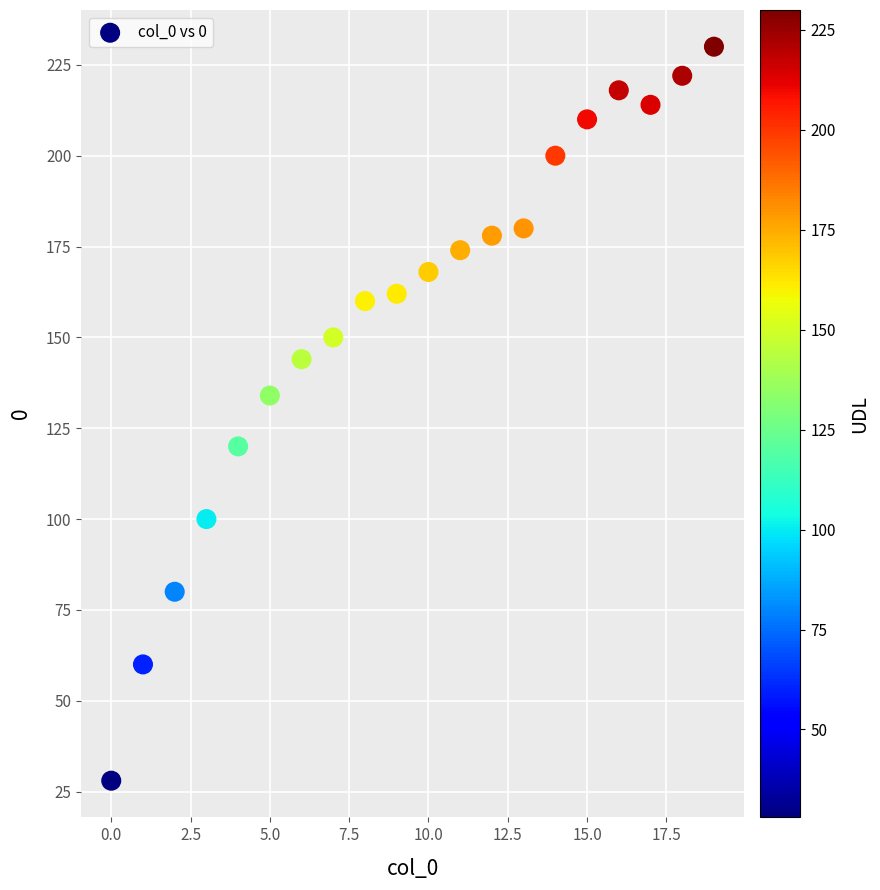

What is the range of Y values (max minus min)?

202